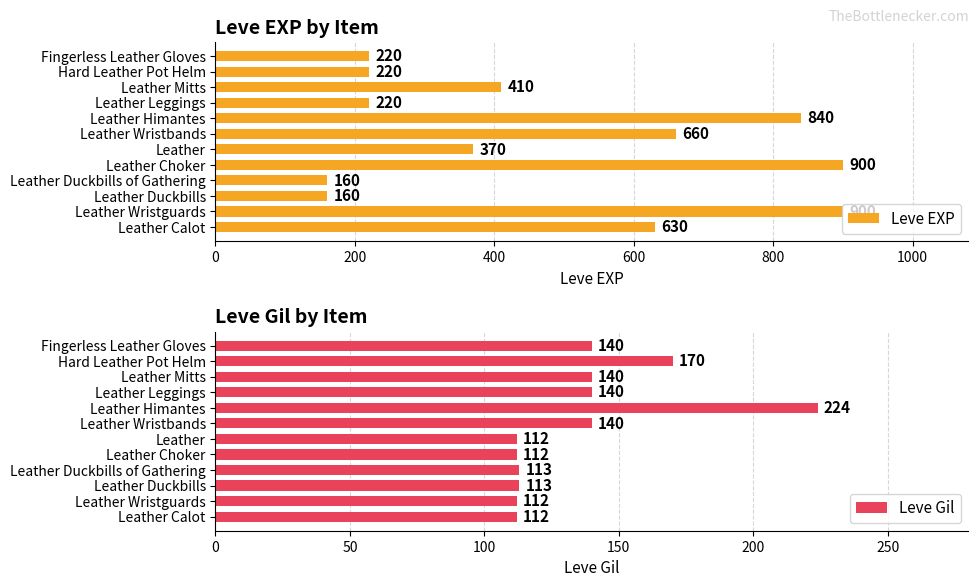

What value does the Leve Gil series have at 10, to the nearest 10?

170